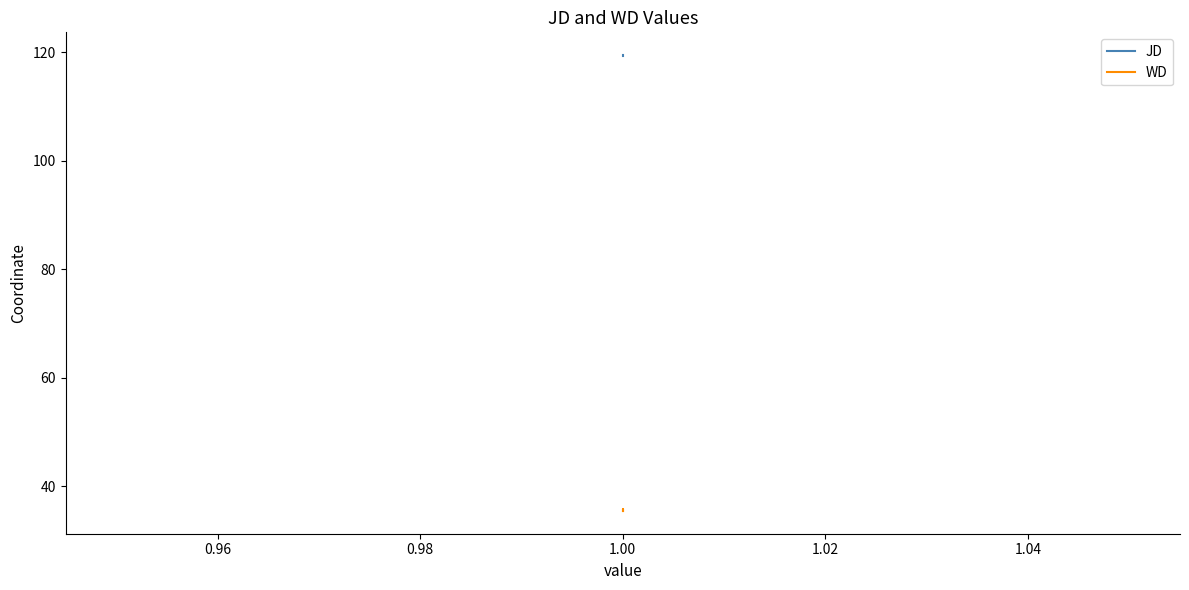

What is the value of the JD point at the 3rd from the left?

119.4